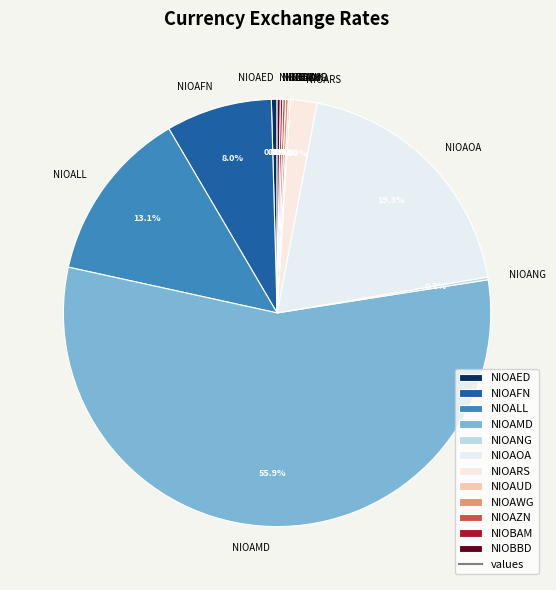

What percentage is NOT represented by NIOAFN?

92.0%